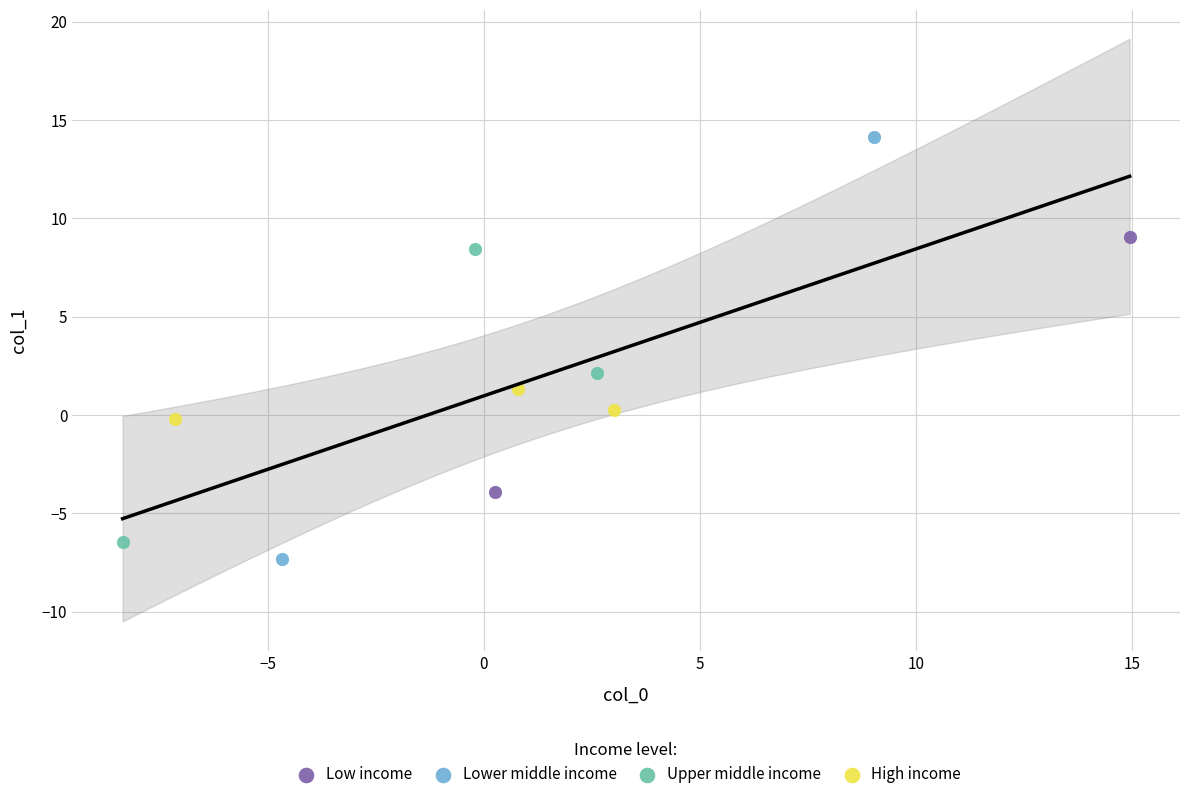

What are all the series names shown in the legend?

Low income, Lower middle income, Upper middle income, High income